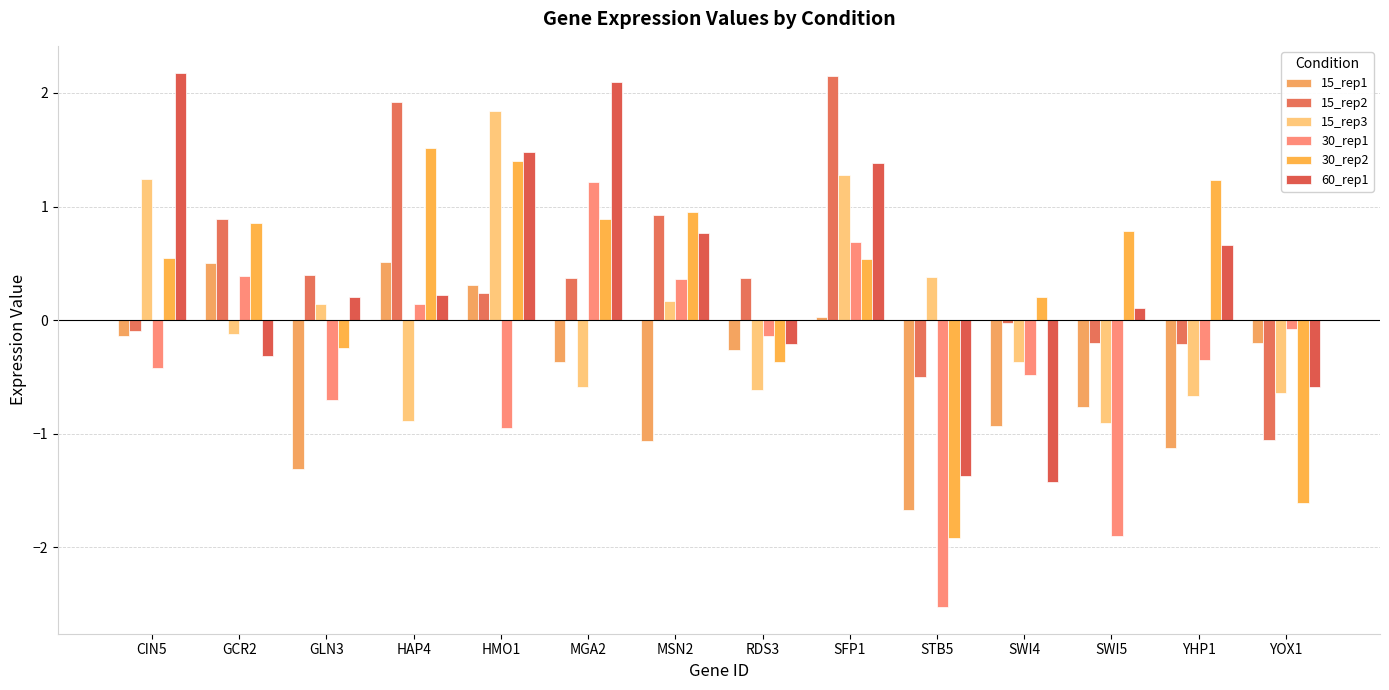

How many bars are there in total?

84